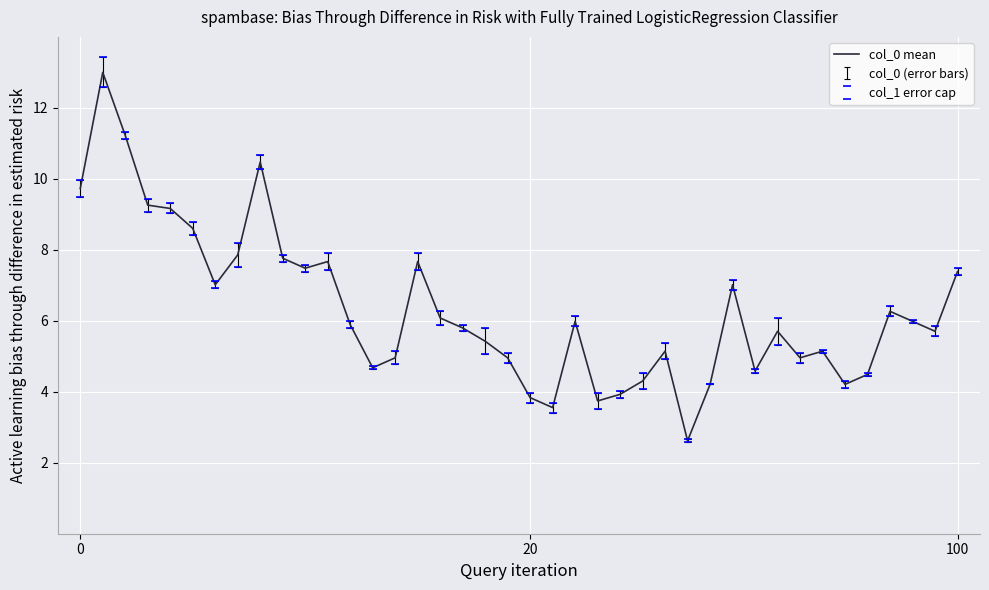

What is the difference between the maximum and minimum values?

10.4